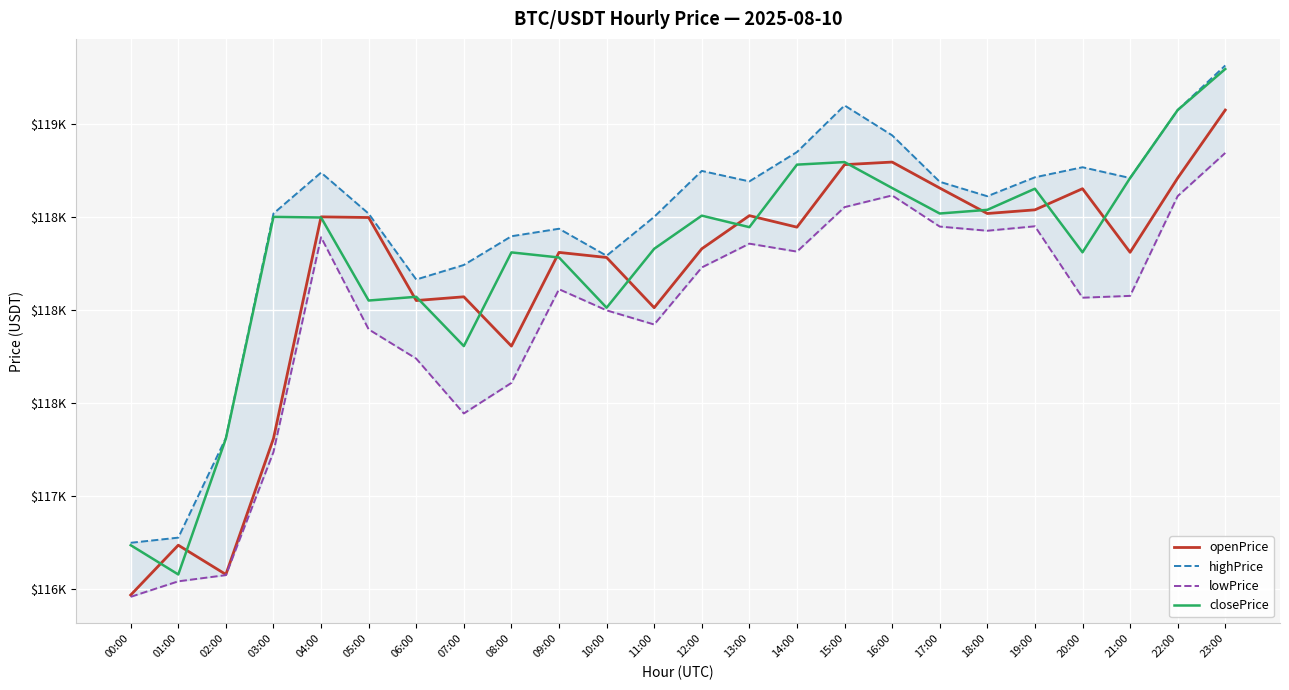

List the labels in order of closePrice value, largest first.

23:00, 22:00, 15:00, 14:00, 21:00, 16:00, 19:00, 18:00, 17:00, 12:00, 03:00, 04:00, 13:00, 11:00, 20:00, 08:00, 09:00, 06:00, 05:00, 10:00, 07:00, 02:00, 00:00, 01:00